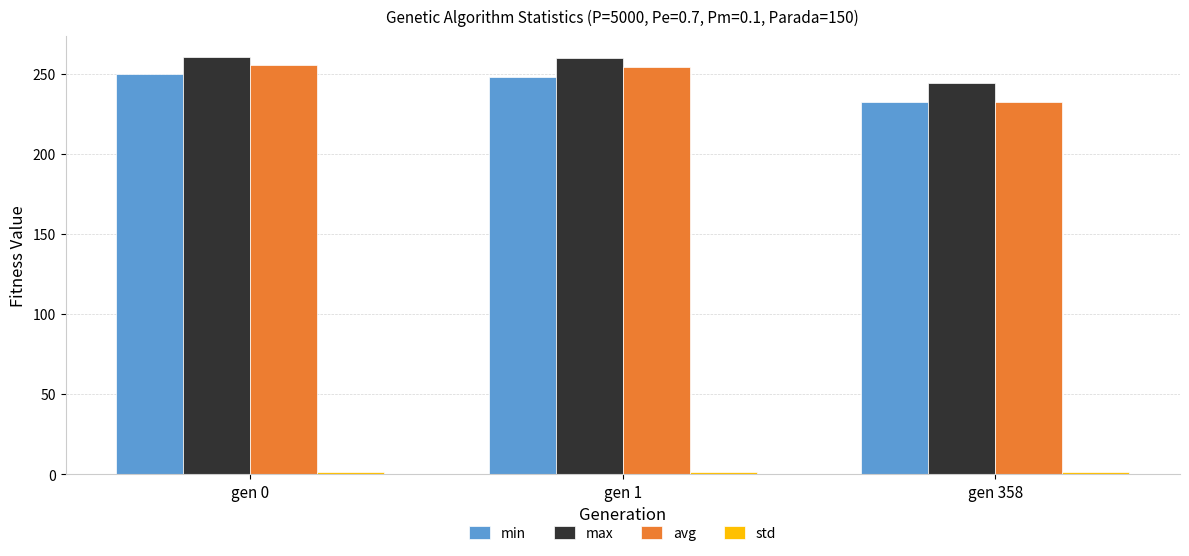

What is the difference between the min values at gen 358 and gen 1?

15.9